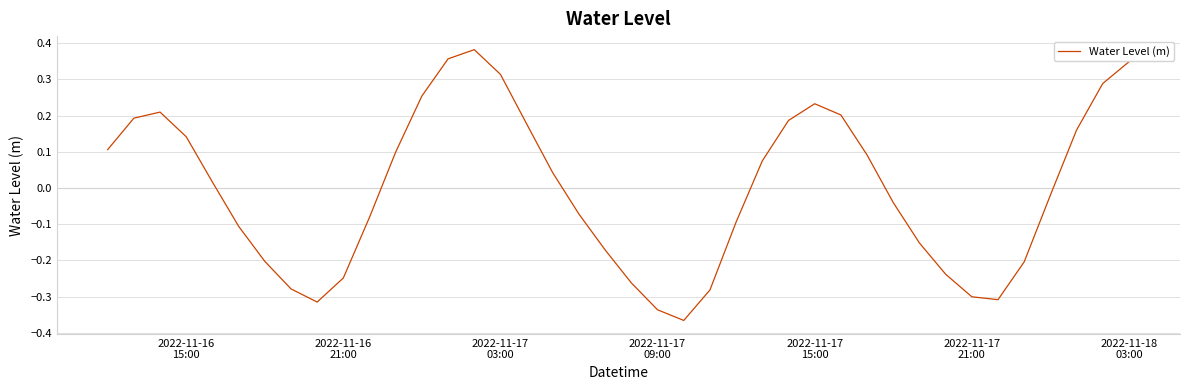

What is the difference between the maximum and minimum values?

0.7